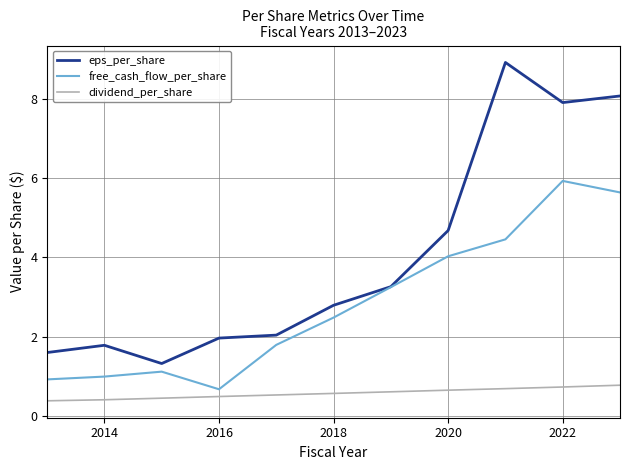

Which series has the largest range (max minus min)?

eps_per_share